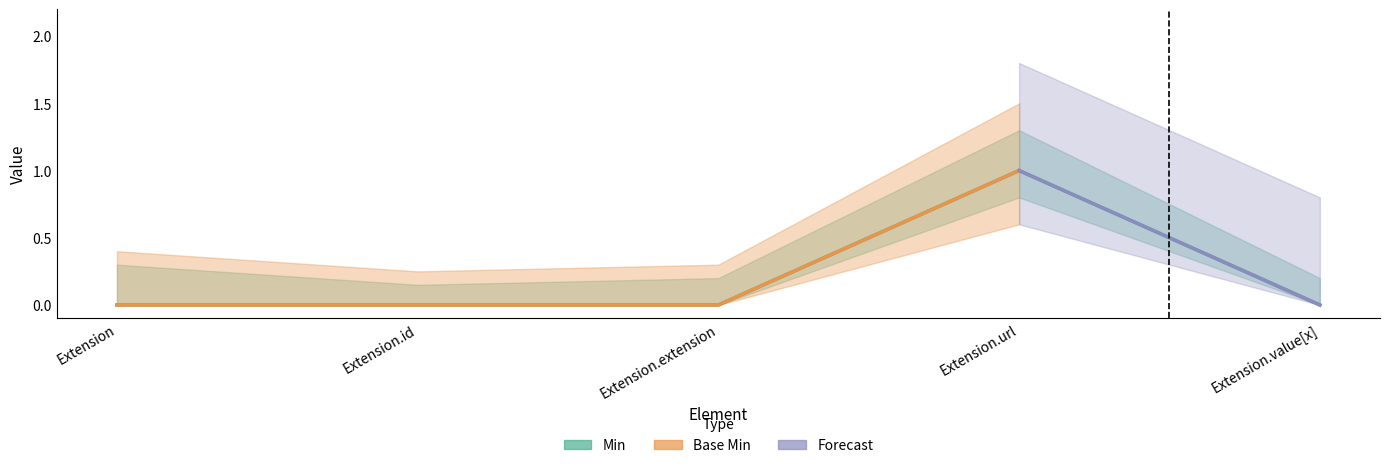

Does the chart have visible grid lines?

No